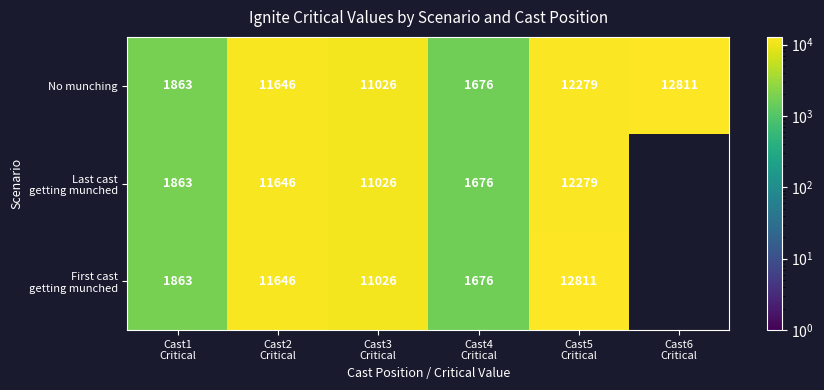

The No munching series shows 12811.0 at Cast6 Critical. True or false?

True